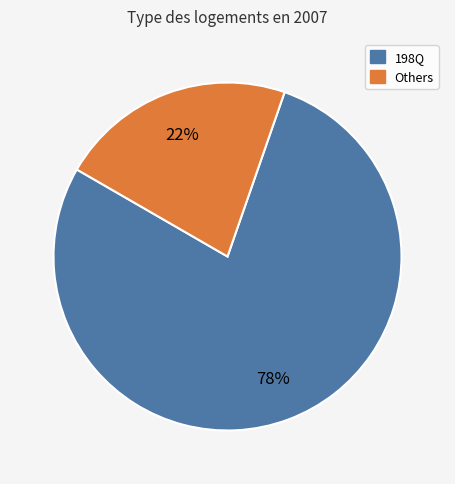

How many segments does this pie chart have?

2